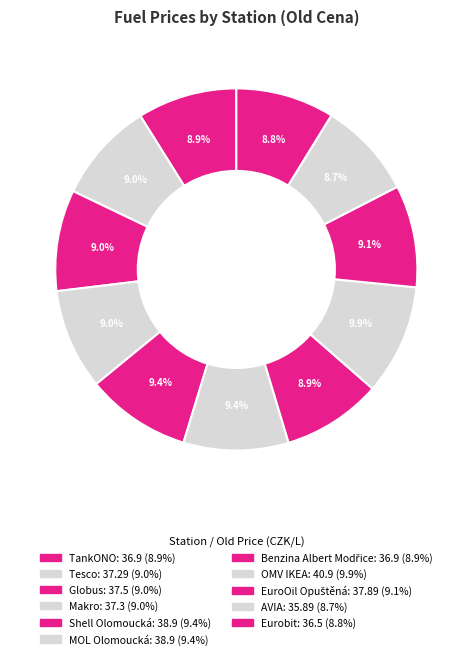

Rank the categories by value from lowest to highest.

AVIA, Eurobit, TankONO, Benzina Albert Modřice, Tesco, Makro, Globus, EuroOil Opuštěná, Shell Olomoucká, MOL Olomoucká, OMV IKEA